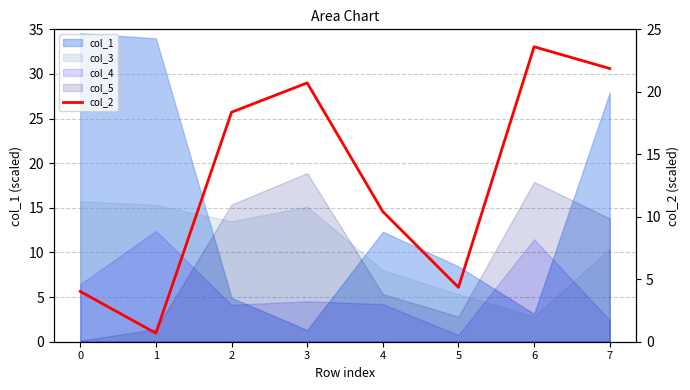

At which label does the data first exceed 18?

2